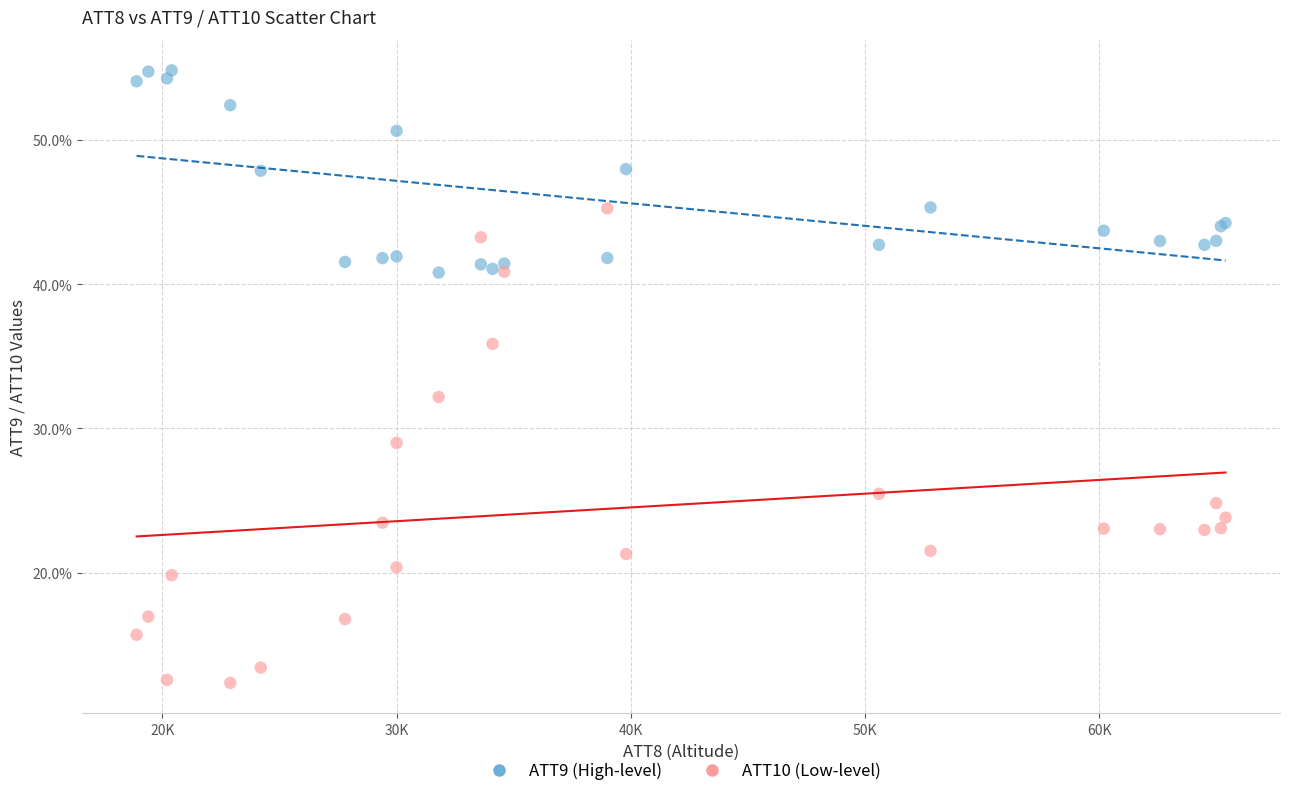

Which series has the widest spread of Y values?

ATT10 (Low-level)